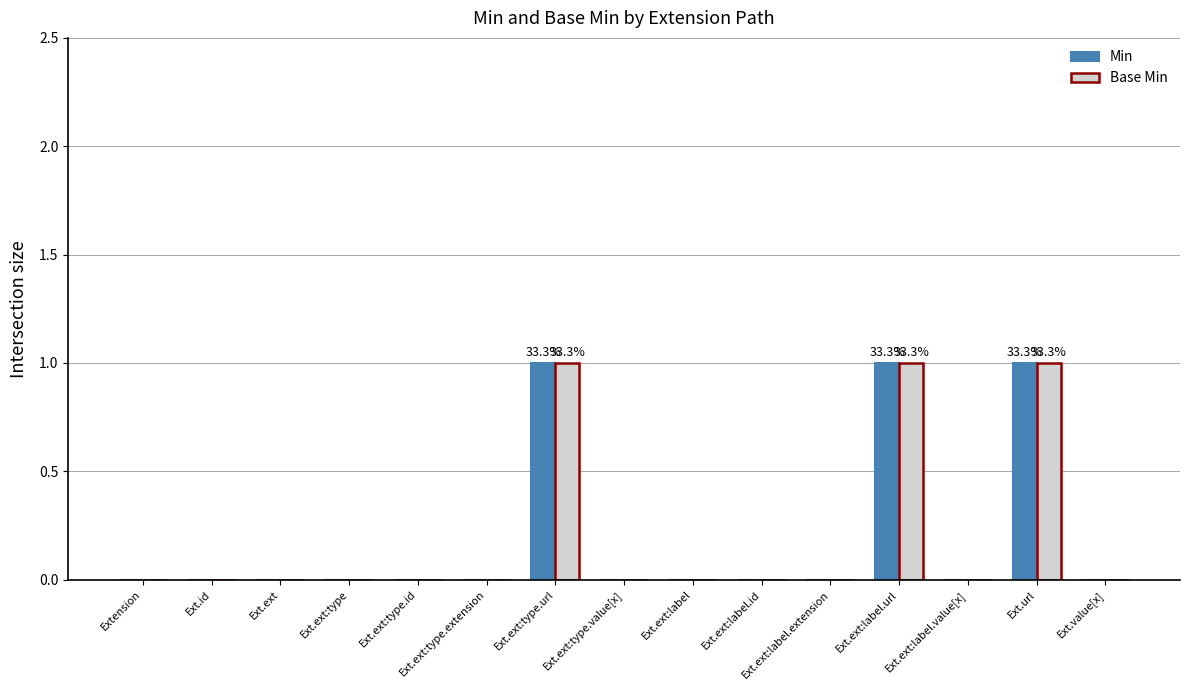

The Base Min series shows 0 at Ext.ext:label.url. True or false?

False